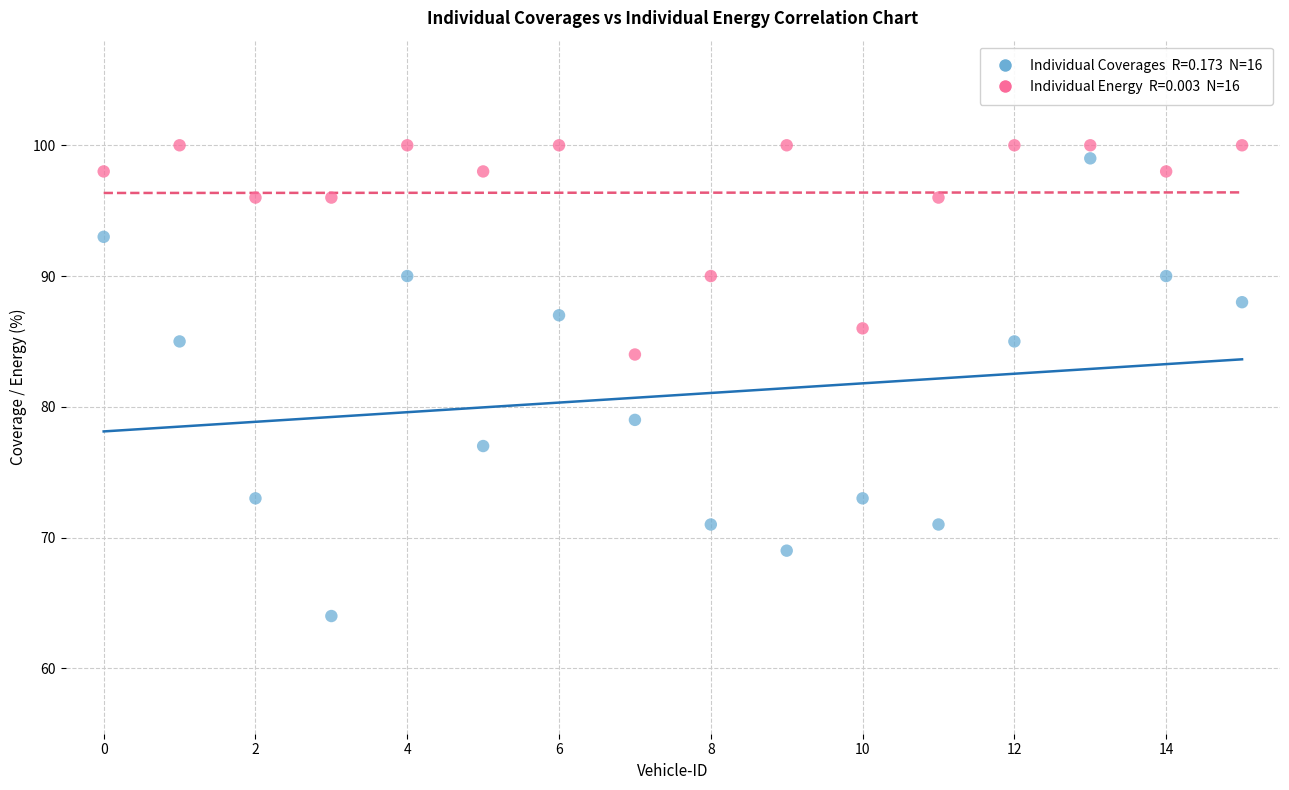

Across all series, what Y value is closest to 82?

84